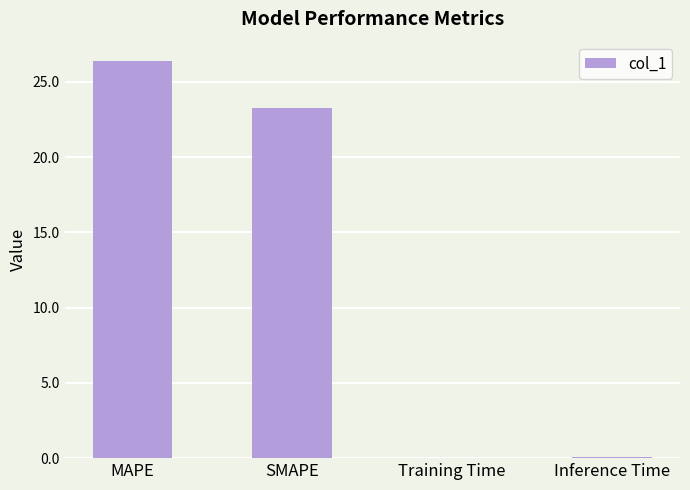

True or false: the data shows 23.3 at SMAPE.

True